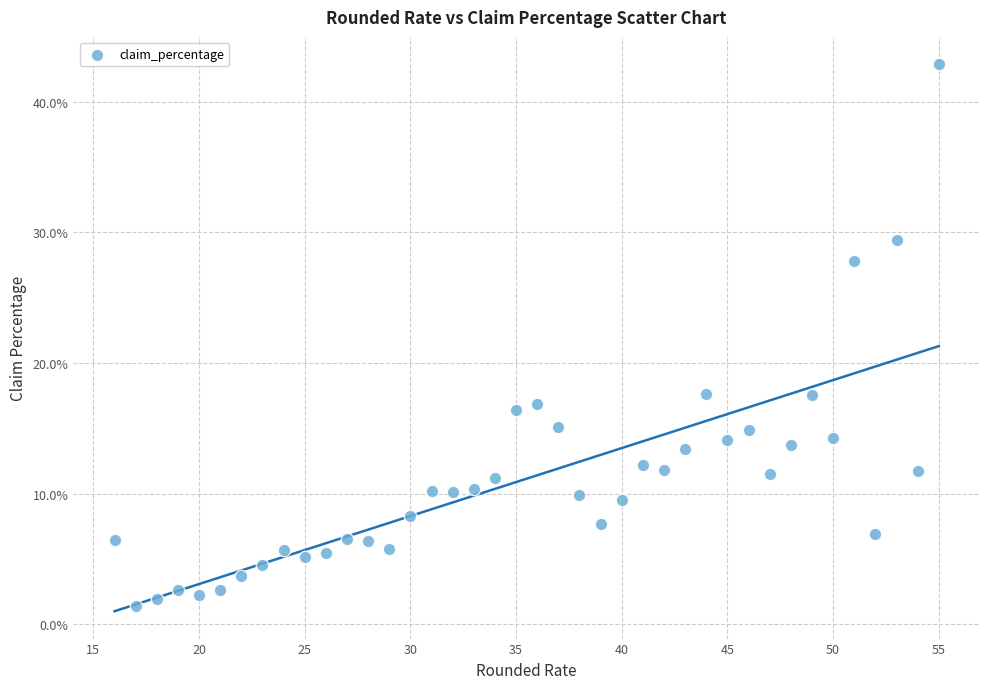

What is the range of X values (max minus min)?

39.0